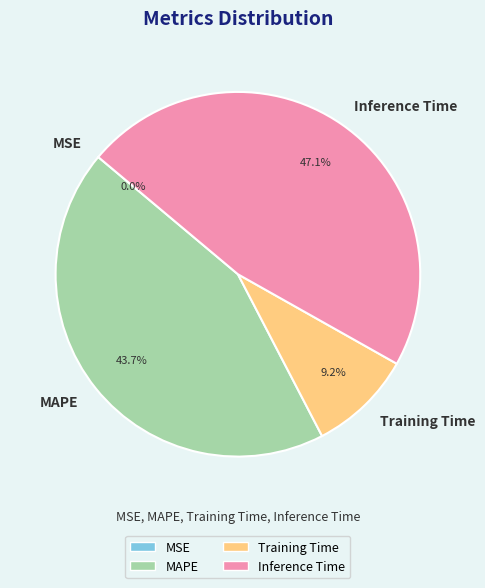

What is the total percentage of Training Time and Inference Time?

56.3%